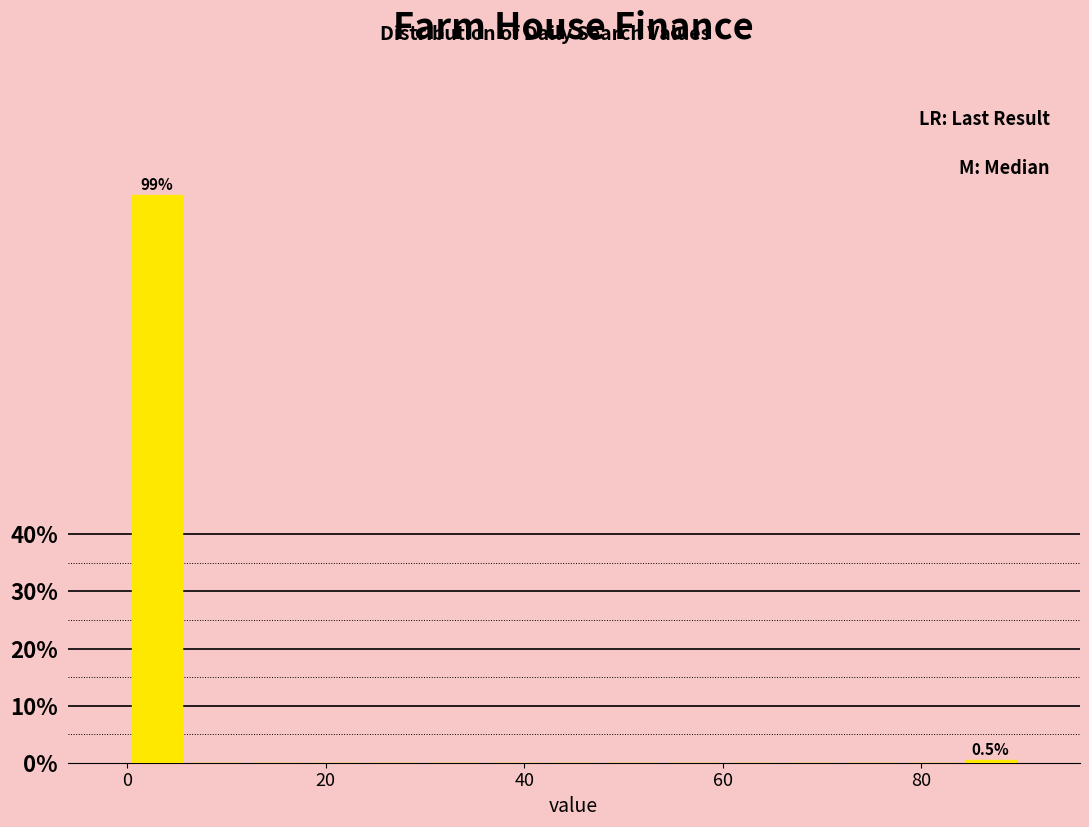

Around what value on the x-axis is the tallest bar? Give the approximate position of its centre, as read against the axis.

4